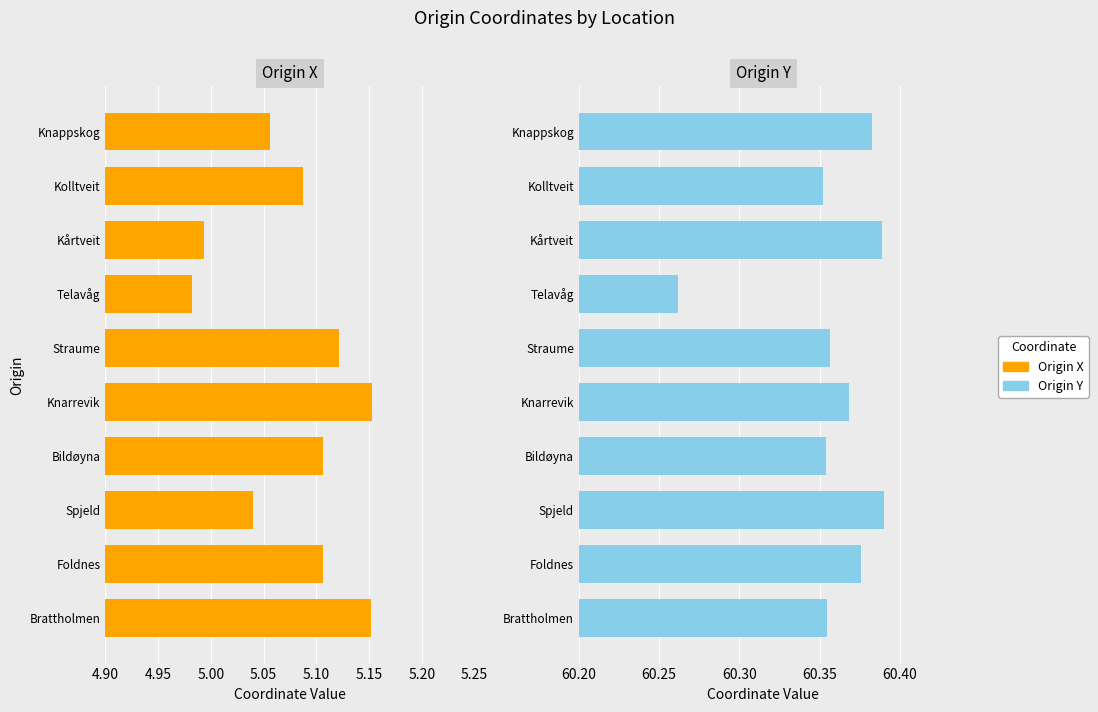

What is the minimum value for Origin Y?

60.3